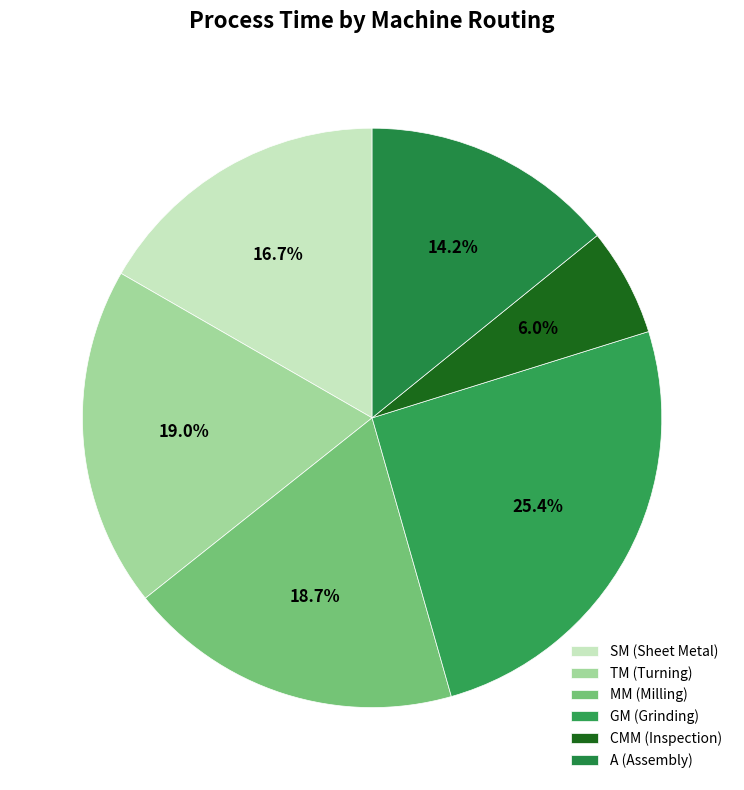

Rank the categories by value from highest to lowest.

GM, TM, MM, SM, A, CMM